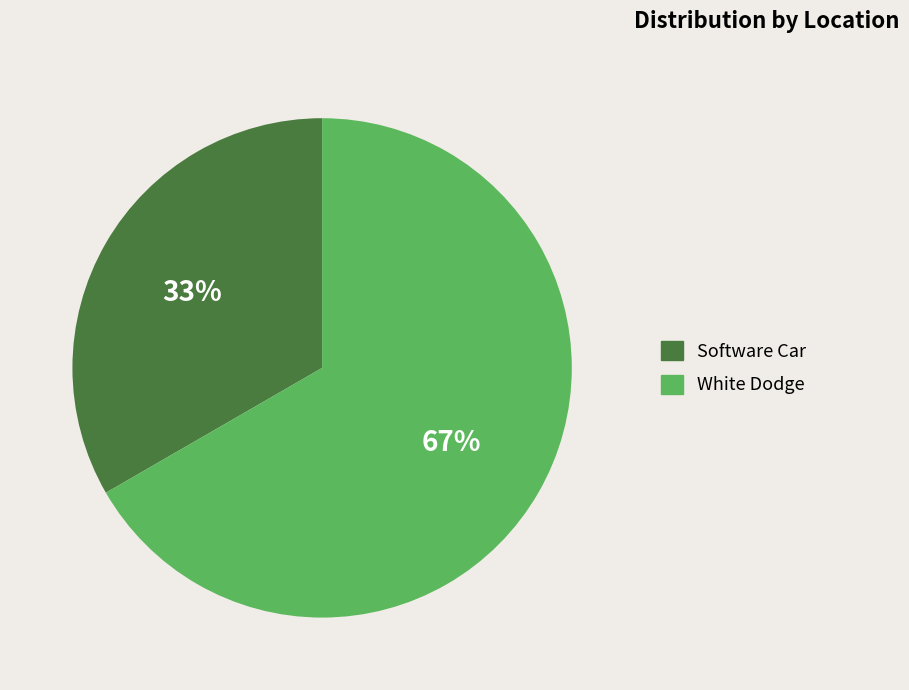

Do Software Car and White Dodge together represent more than half of the pie?

Yes